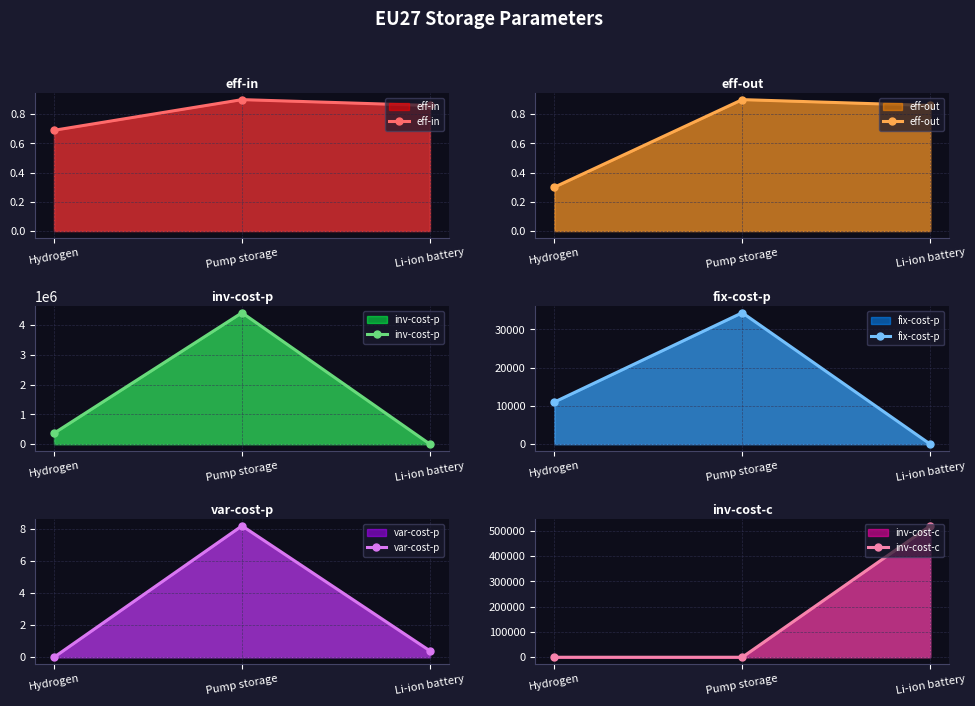

What is the difference between the maximum and minimum values in the inv-cost-p series?

4412341.0